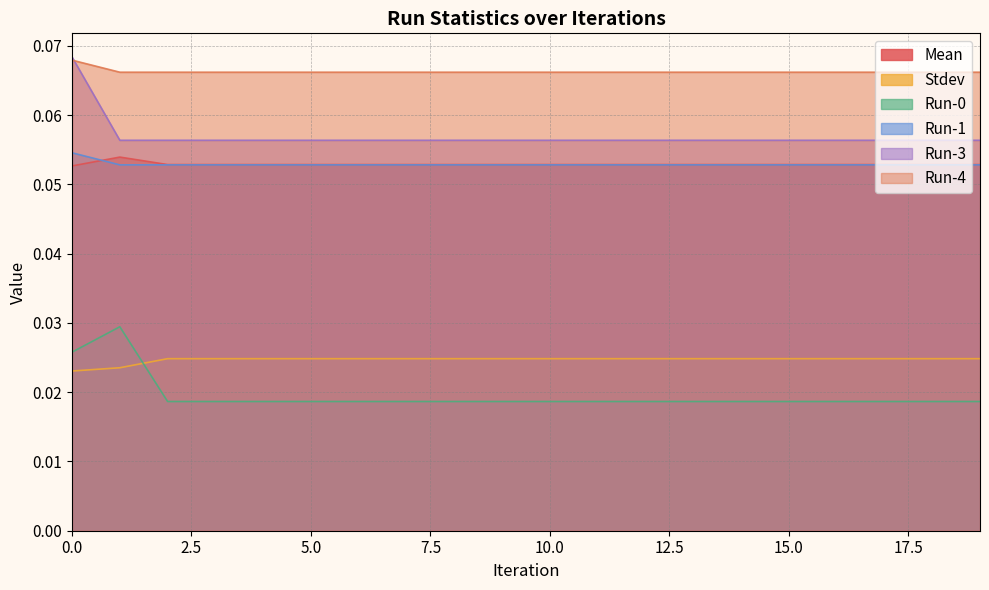

Reading left to right, what are all the values shown in this chart?

Mean: 0=0.1	1=0.1	2=0.1	3=0.1	4=0.1	5=0.1	6=0.1	7=0.1	8=0.1	9=0.1	10=0.1	11=0.1	12=0.1	13=0.1	14=0.1	15=0.1	16=0.1	17=0.1	18=0.1	19=0.1
Stdev: 0=0.0	1=0.0	2=0.0	3=0.0	4=0.0	5=0.0	6=0.0	7=0.0	8=0.0	9=0.0	10=0.0	11=0.0	12=0.0	13=0.0	14=0.0	15=0.0	16=0.0	17=0.0	18=0.0	19=0.0
Run-0: 0=0.0	1=0.0	2=0.0	3=0.0	4=0.0	5=0.0	6=0.0	7=0.0	8=0.0	9=0.0	10=0.0	11=0.0	12=0.0	13=0.0	14=0.0	15=0.0	16=0.0	17=0.0	18=0.0	19=0.0
Run-1: 0=0.1	1=0.1	2=0.1	3=0.1	4=0.1	5=0.1	6=0.1	7=0.1	8=0.1	9=0.1	10=0.1	11=0.1	12=0.1	13=0.1	14=0.1	15=0.1	16=0.1	17=0.1	18=0.1	19=0.1
Run-3: 0=0.1	1=0.1	2=0.1	3=0.1	4=0.1	5=0.1	6=0.1	7=0.1	8=0.1	9=0.1	10=0.1	11=0.1	12=0.1	13=0.1	14=0.1	15=0.1	16=0.1	17=0.1	18=0.1	19=0.1
Run-4: 0=0.1	1=0.1	2=0.1	3=0.1	4=0.1	5=0.1	6=0.1	7=0.1	8=0.1	9=0.1	10=0.1	11=0.1	12=0.1	13=0.1	14=0.1	15=0.1	16=0.1	17=0.1	18=0.1	19=0.1